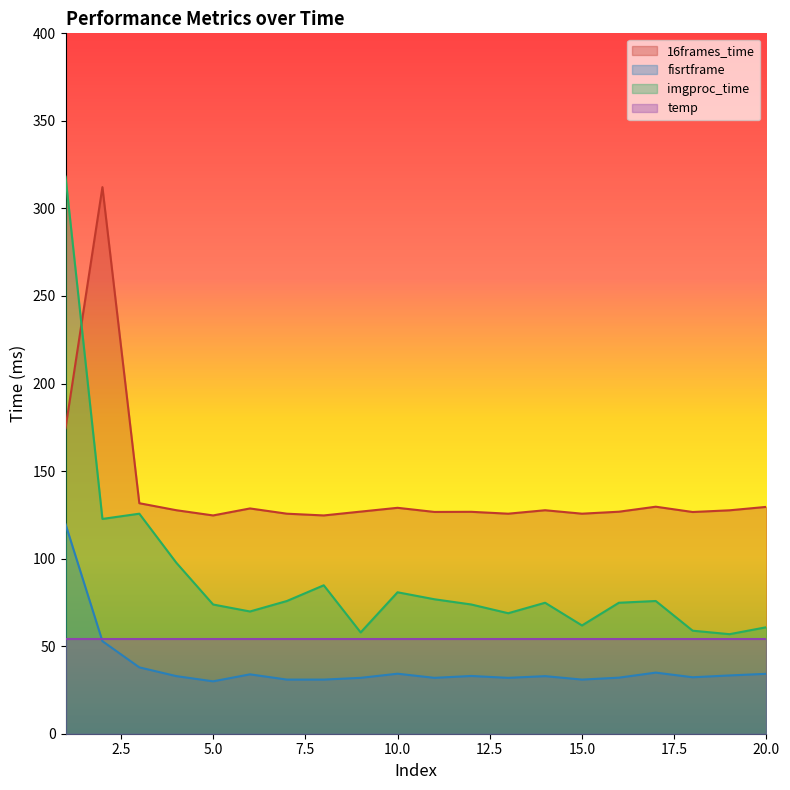

At which category is the sum across all series the highest?

1